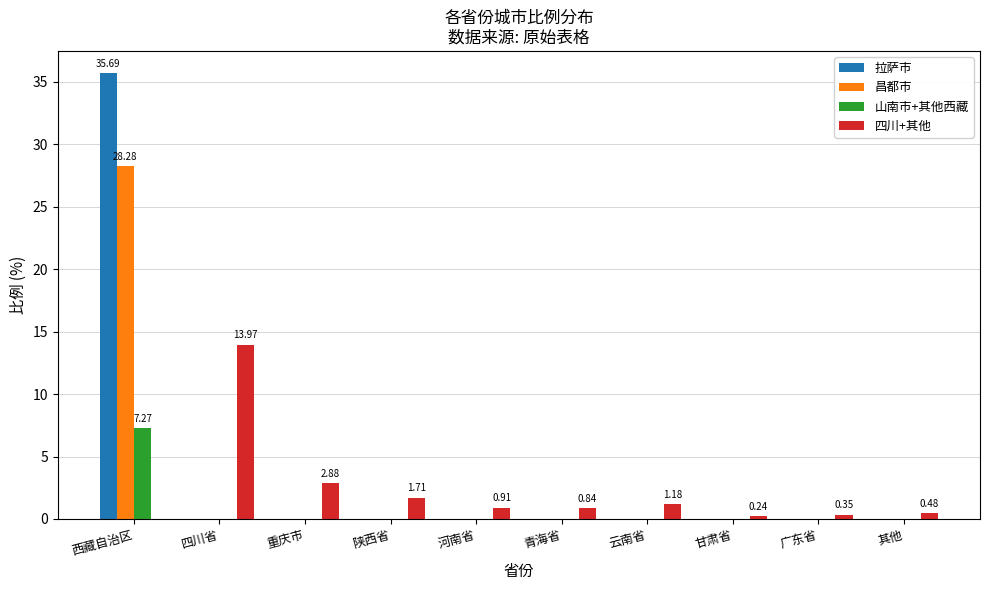

Which series changed the most between 西藏自治区 and 其他?

拉萨市